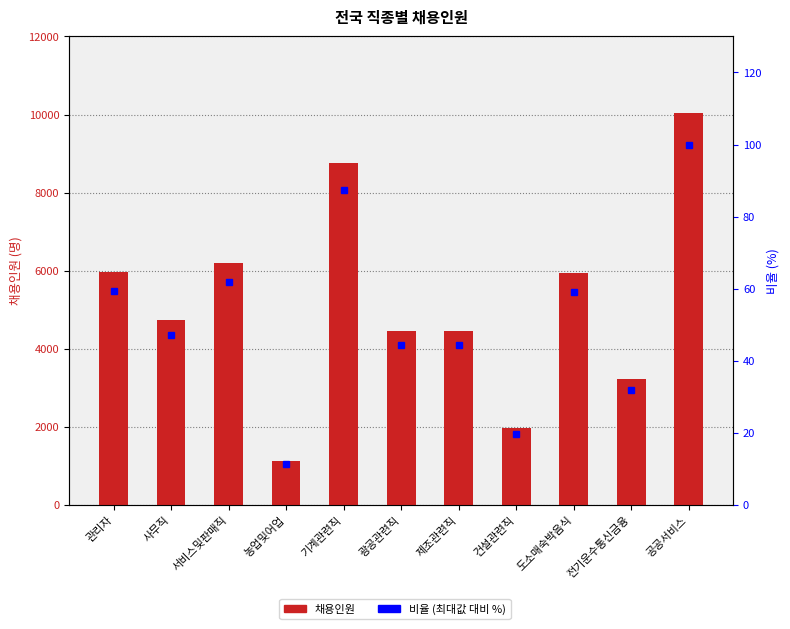

Which series has the largest range (max minus min)?

채용인원